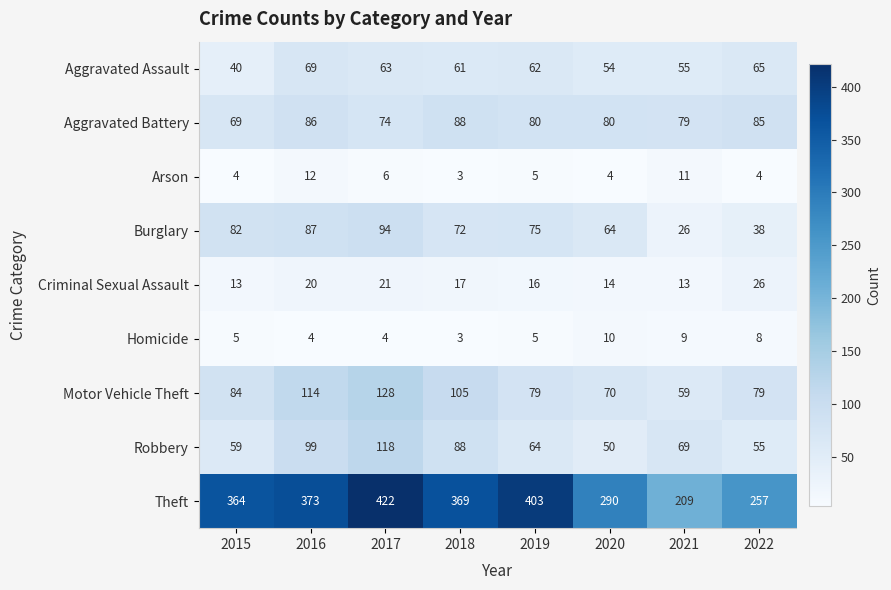

Where is Criminal Sexual Assault nearest to the value 19?

2016